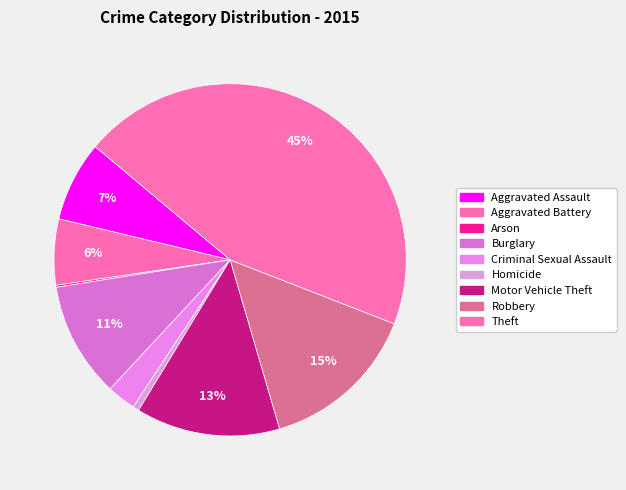

Does Criminal Sexual Assault represent more than half of the total?

No